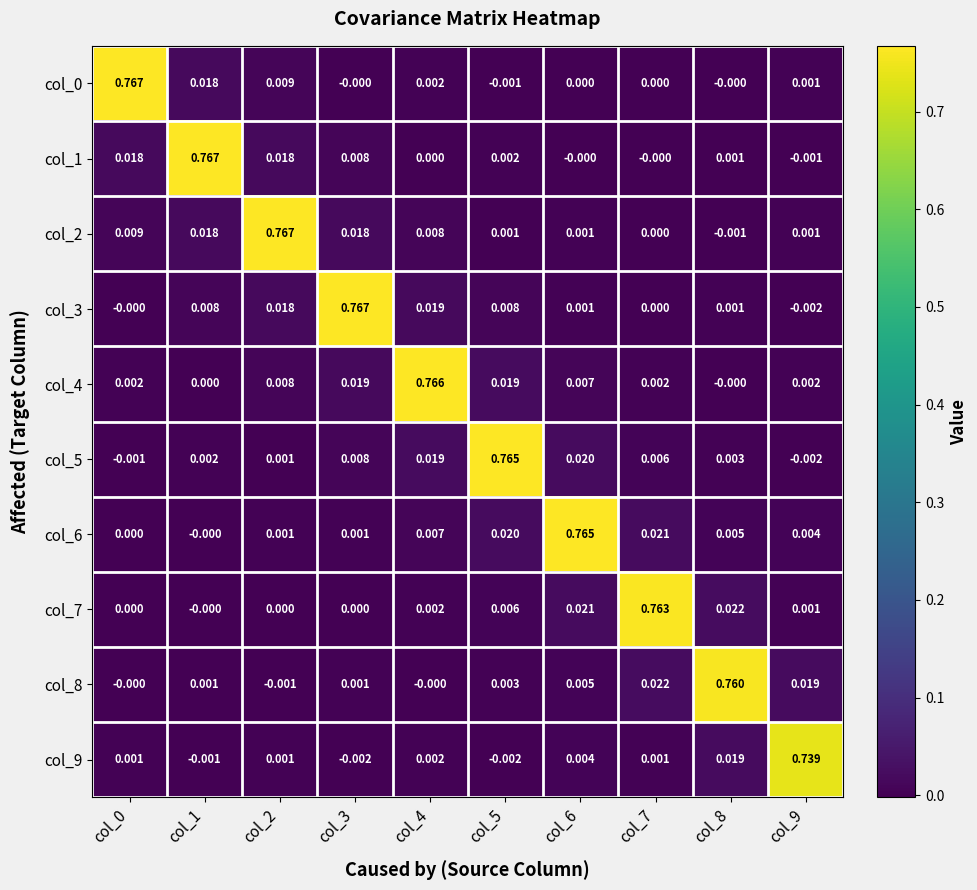

Which series has the largest total across all categories?

col_4